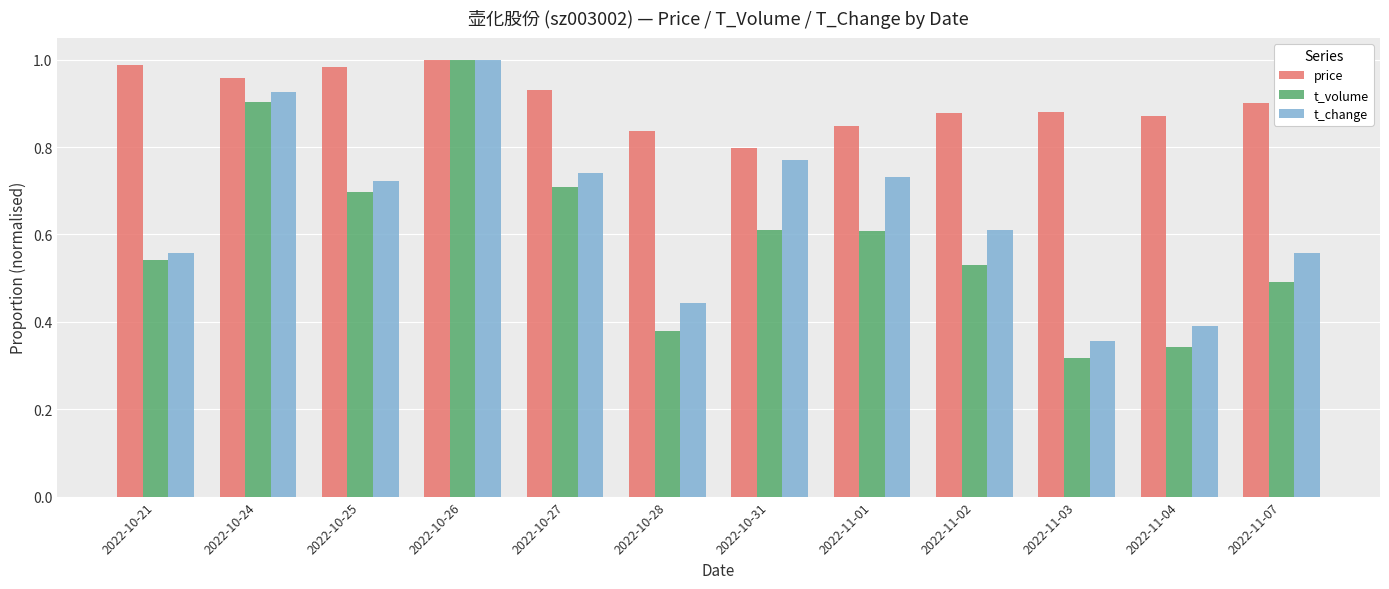

Which category has the lowest value across all series?

2022-11-03